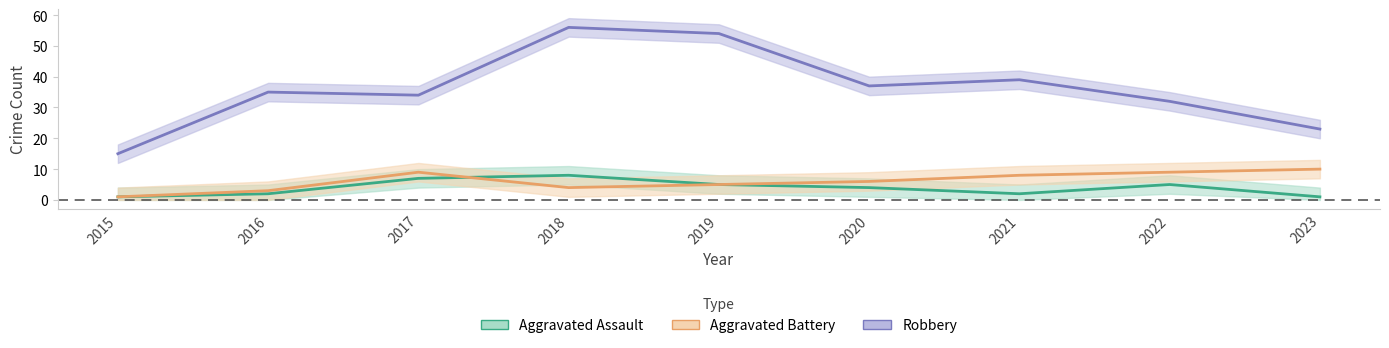

True or false: Robbery and Aggravated Assault cross at least once.

False